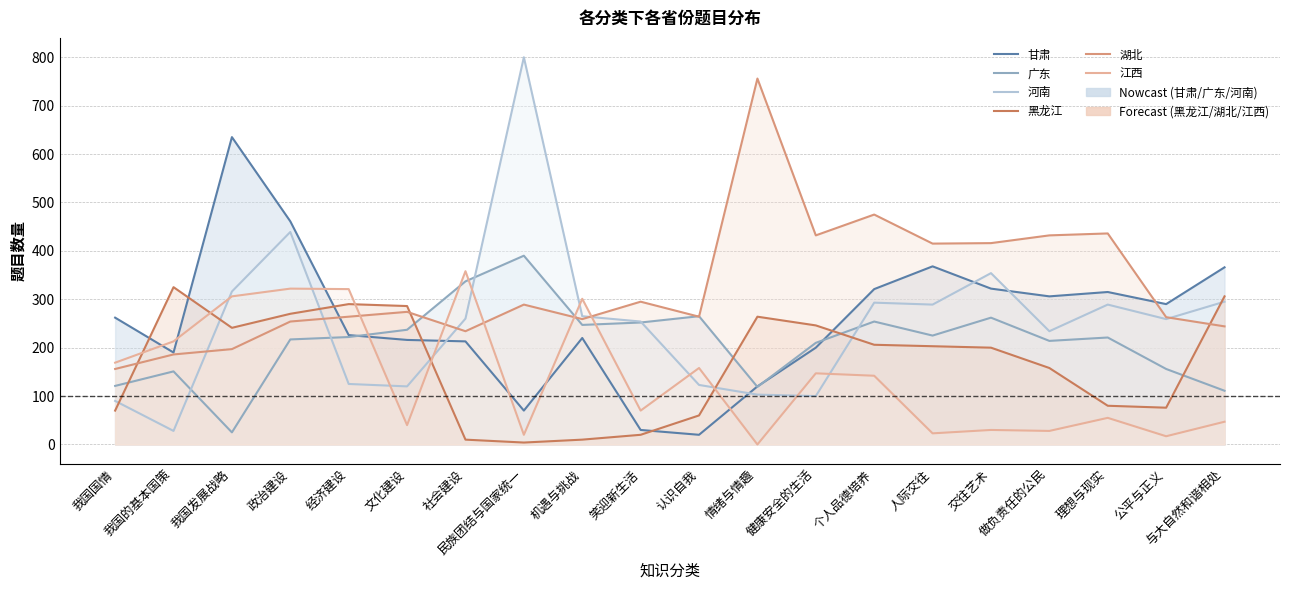

The 黑龙江 series shows 142 at 文化建设. True or false?

False